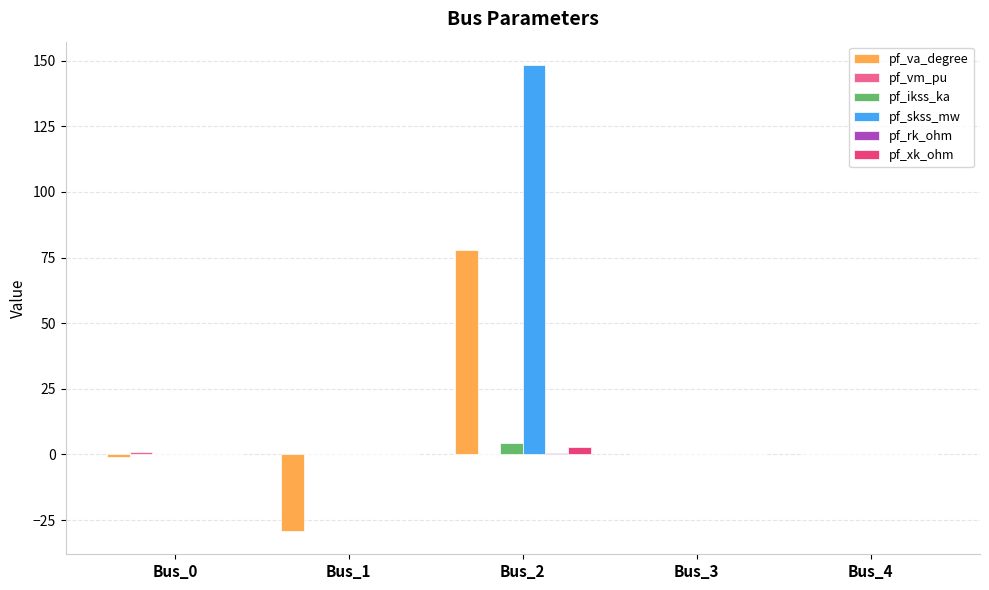

Which series changed the most between Bus_0 and Bus_2?

pf_skss_mw